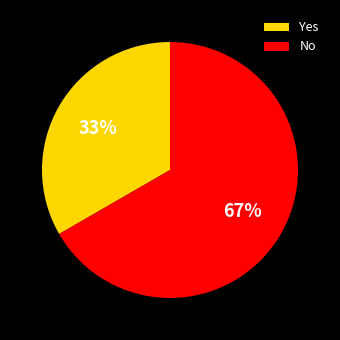

Which slice is the smallest?

Yes